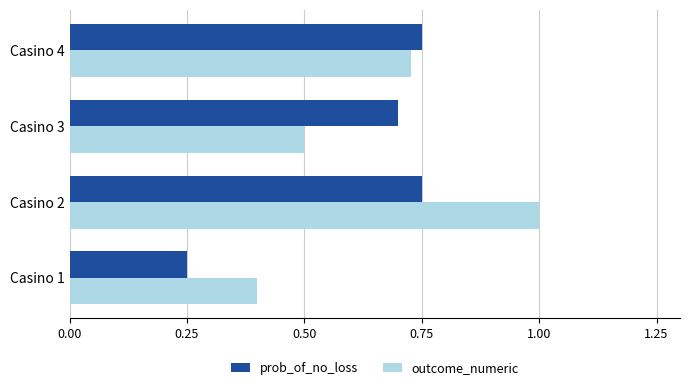

What is the difference between the maximum and minimum values in the prob_of_no_loss series?

0.5